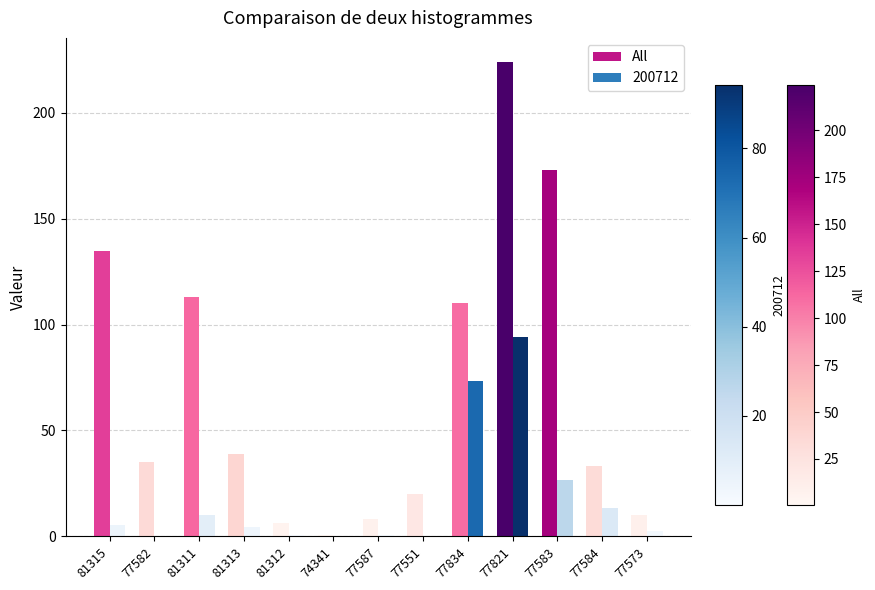

What is the maximum value shown in the chart?

224.1